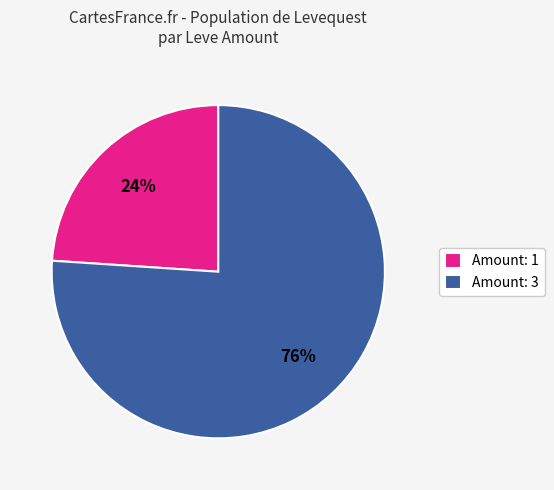

Which slice is the smallest?

Amount: 1